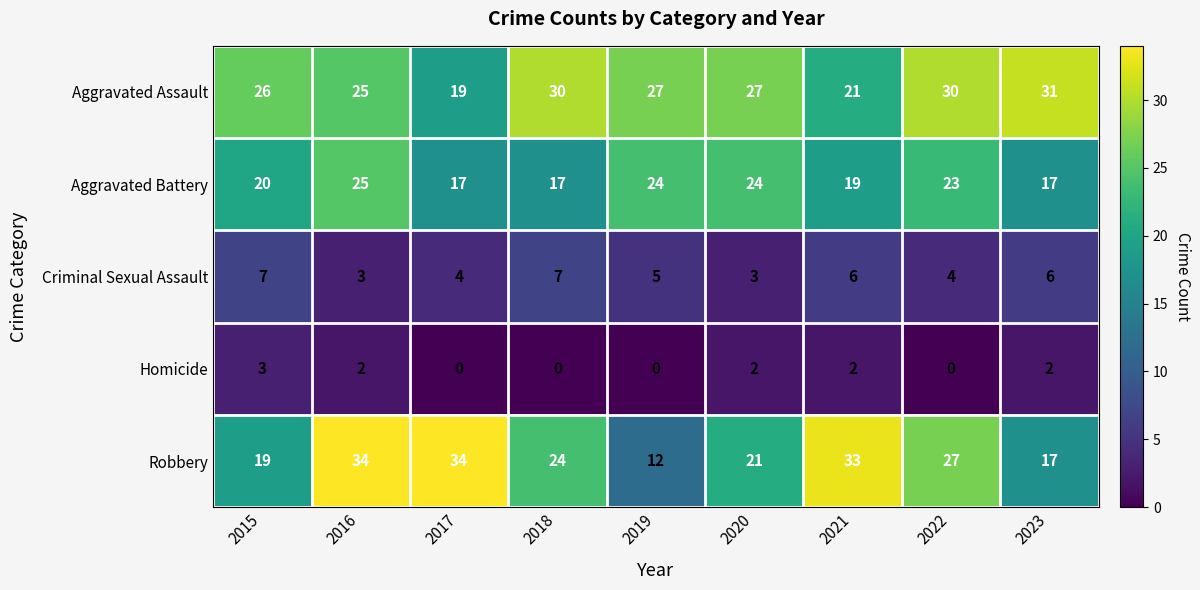

At which category is the sum across all series the highest?

2016